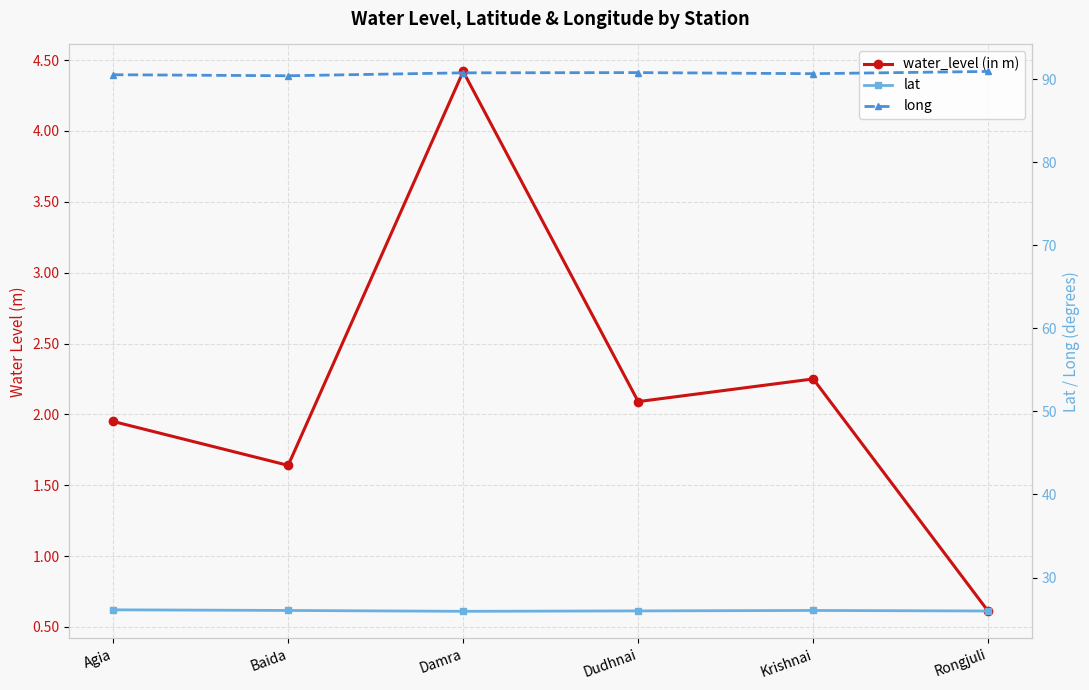

What is the difference between the water_level (in m) values at Damra and Agia?

2.5